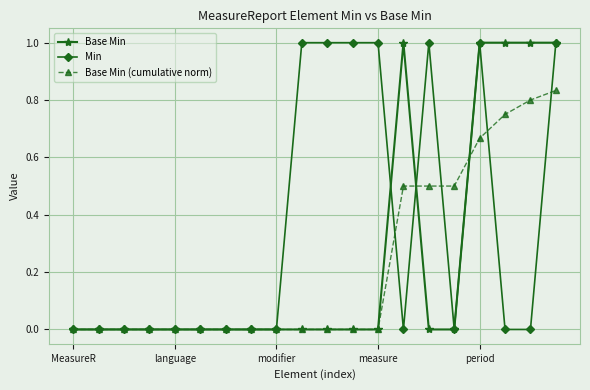

What is the value of the Min point at the 12th from the left?

1.0